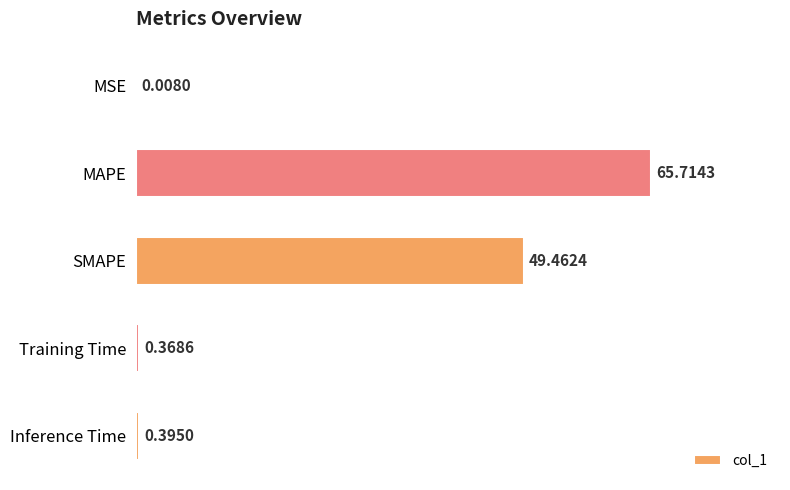

How many categories are shown in the chart?

5